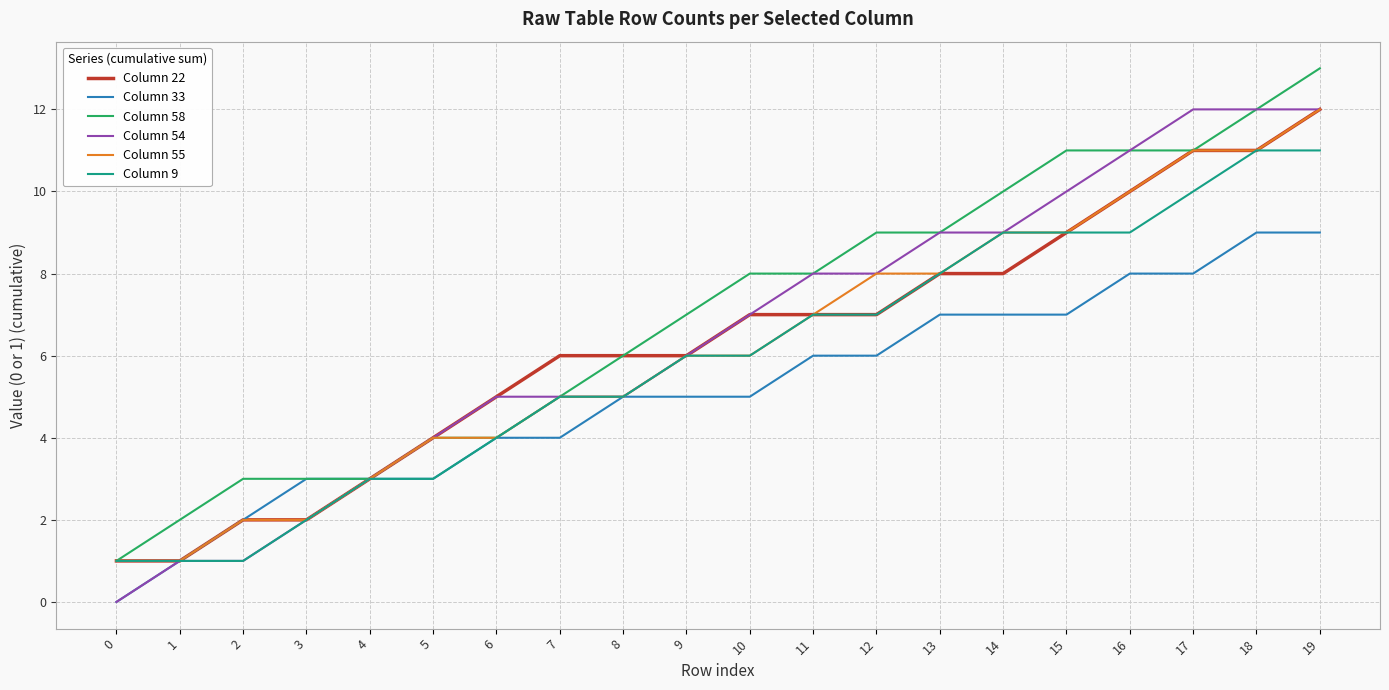

What is the maximum value for Column 54?

12